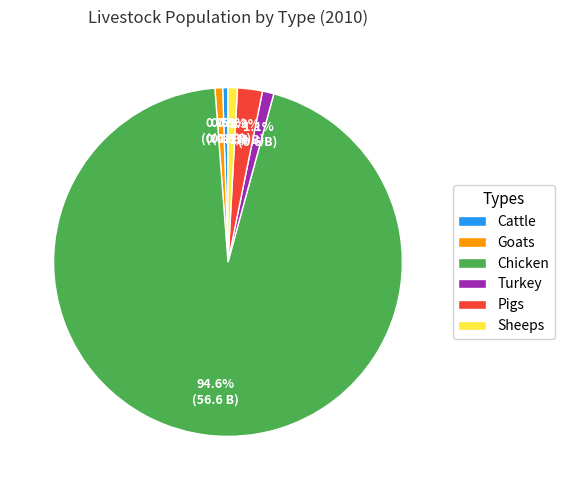

Is the sum of Goats and Turkey greater than half?

No